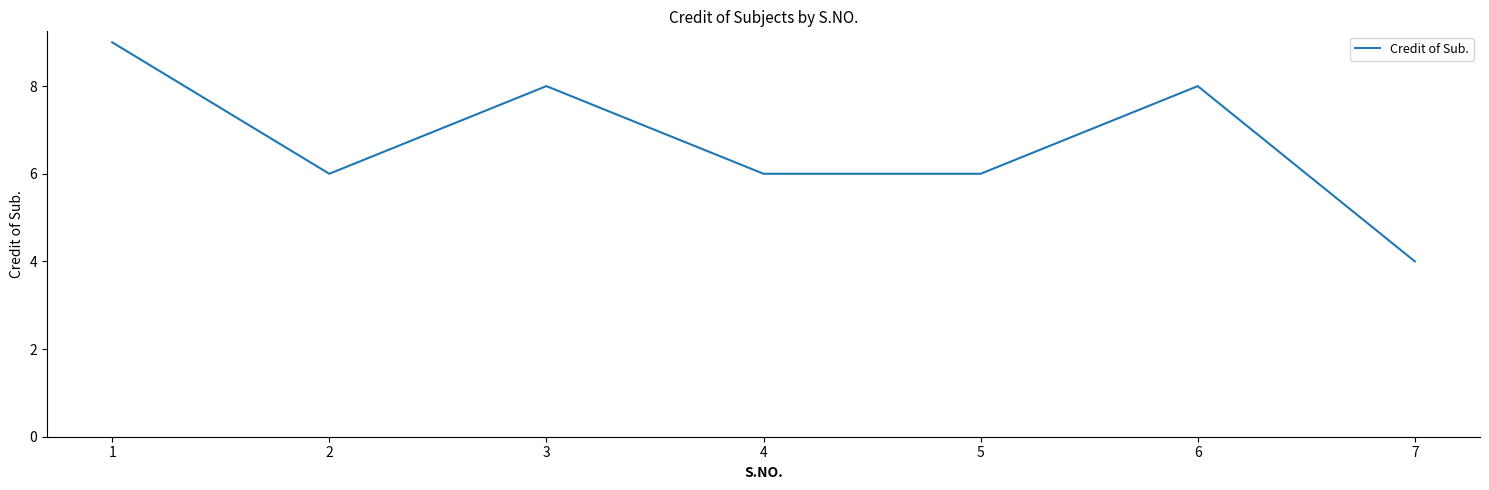

True or false: the data has more than 0 interior local peaks.

True